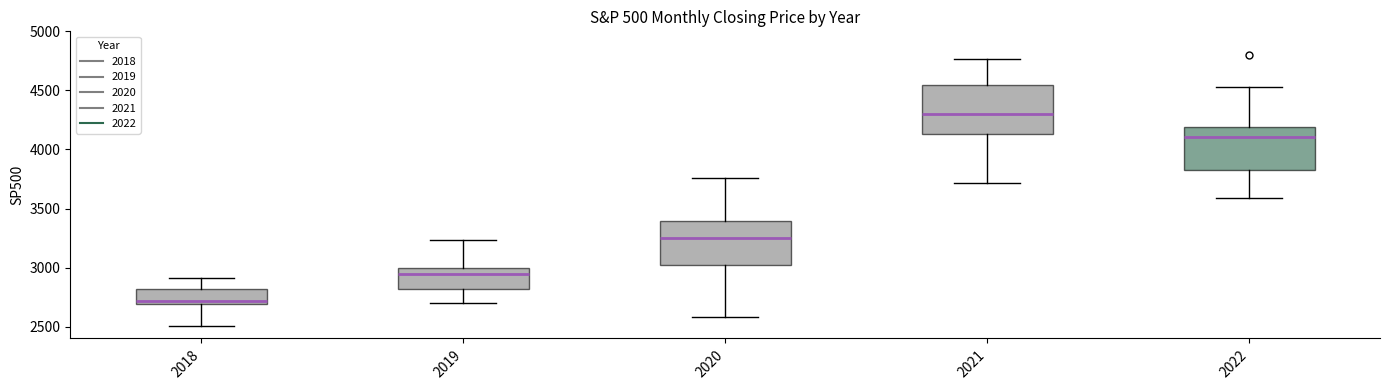

Which box's median line is the lowest?

2018